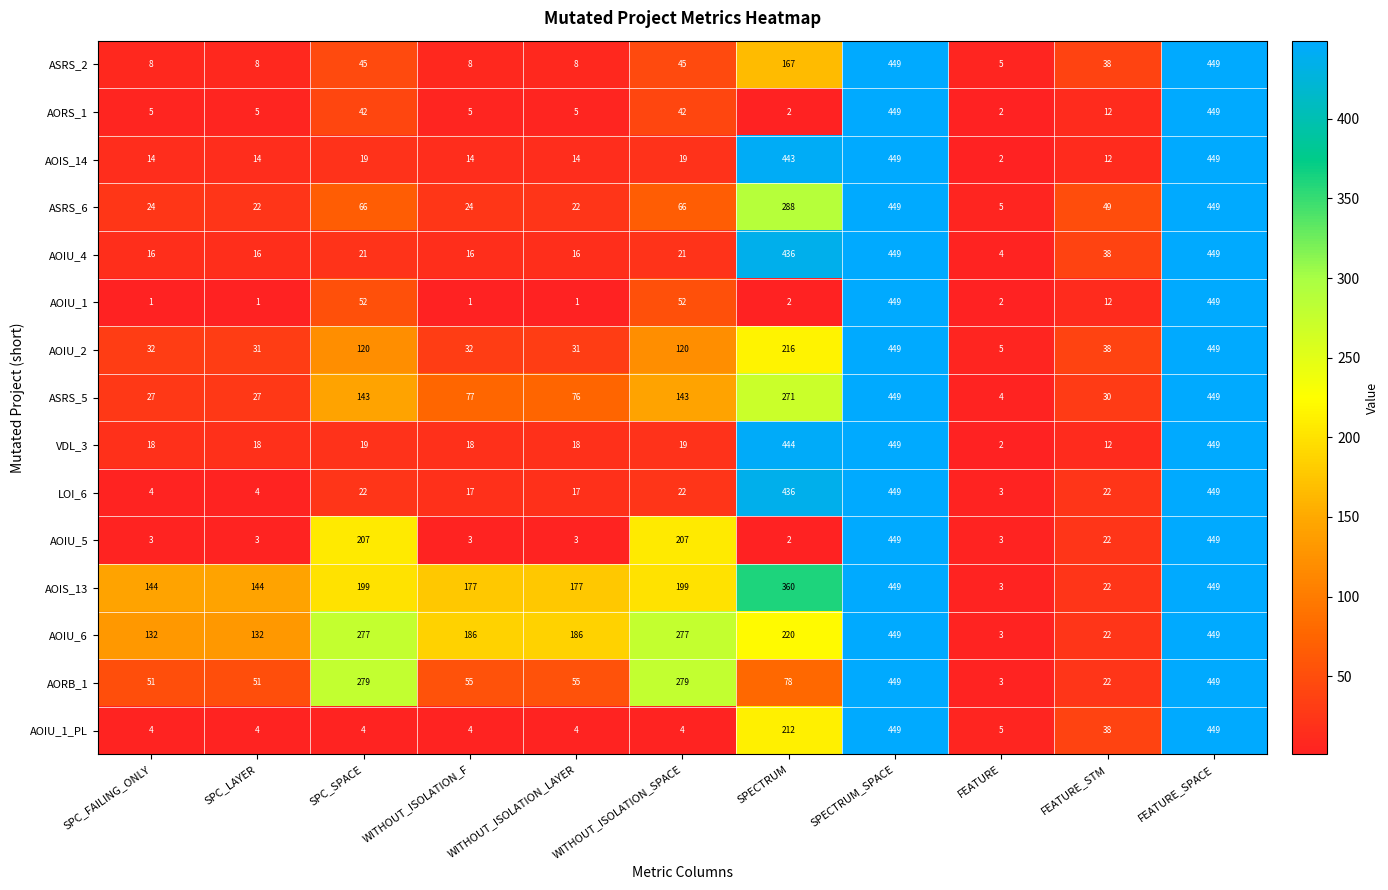

Count the number of categories in the chart.

11